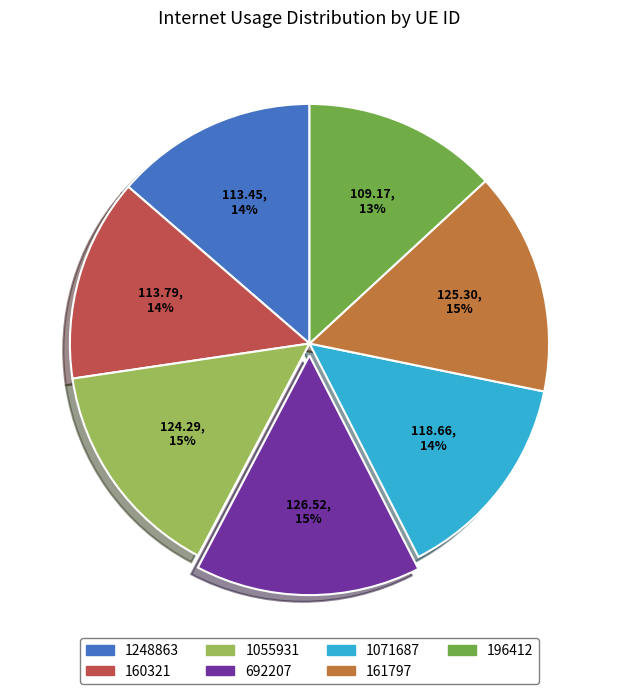

How many segments does this pie chart have?

7